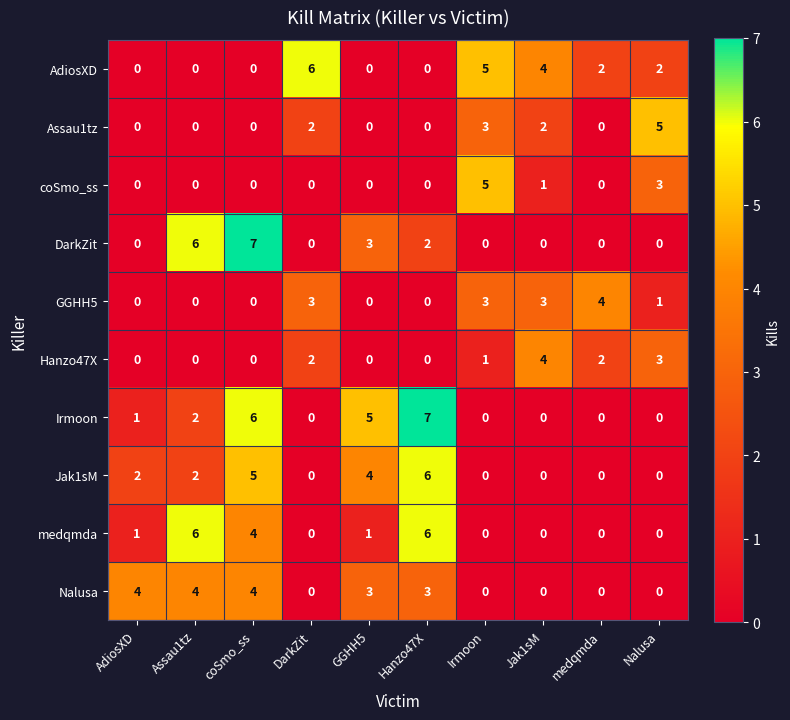

What is the maximum value for Nalusa?

4